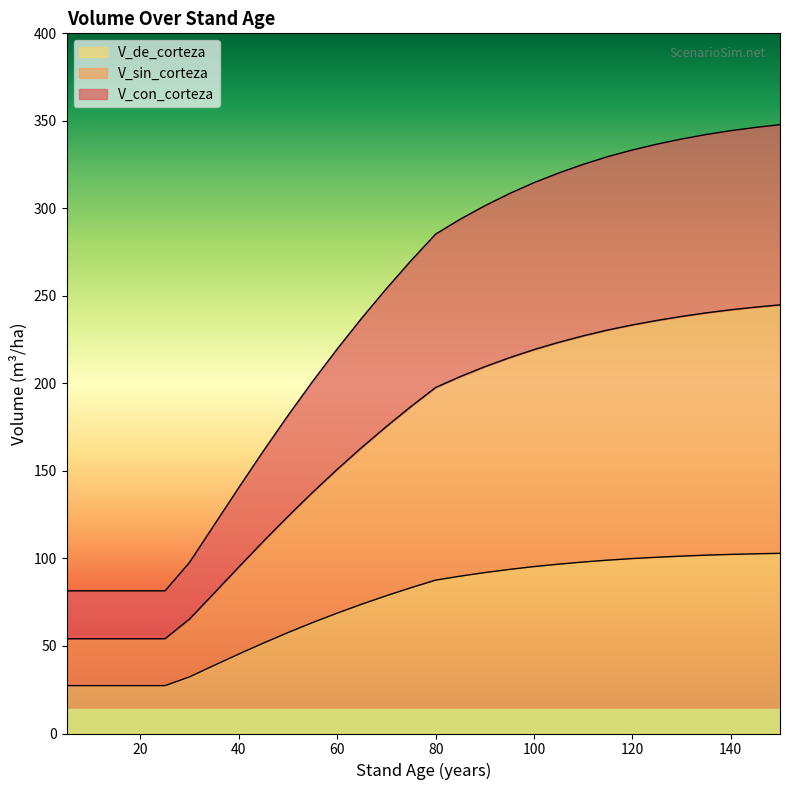

True or false: V_sin_corteza and V_con_corteza cross at least once.

False